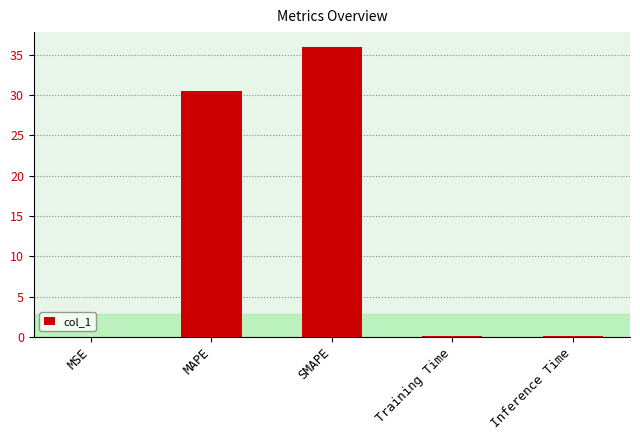

Where is the data nearest to the value 18?

MAPE